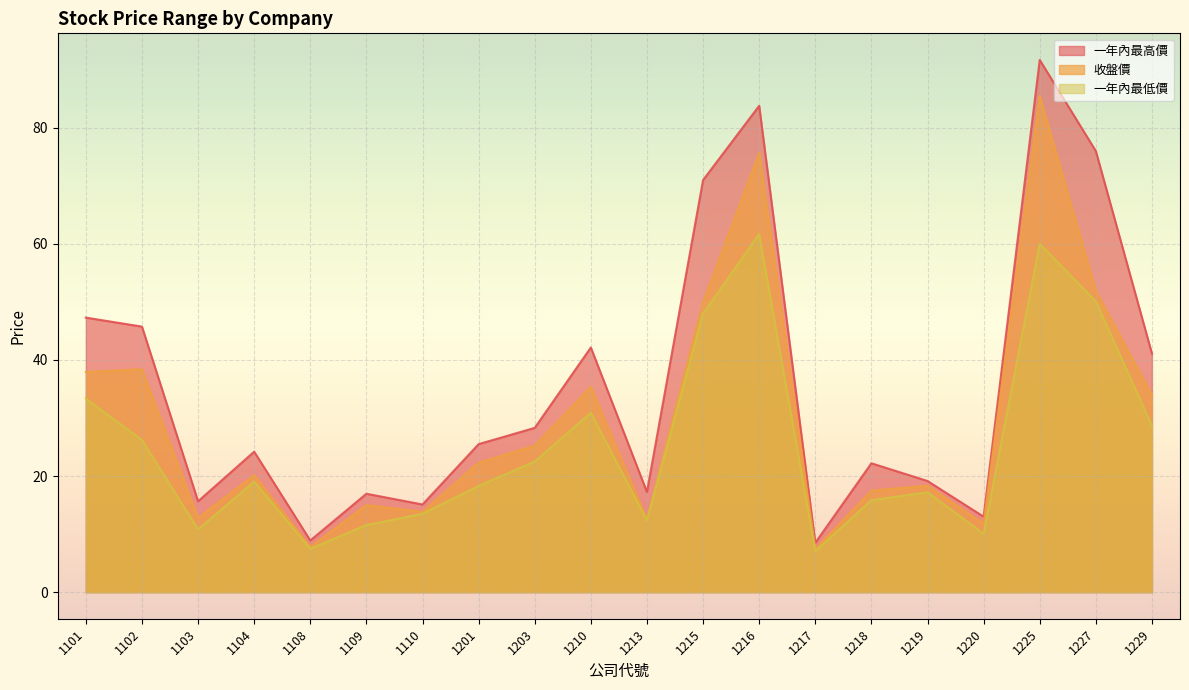

How many lines are shown in the chart?

3